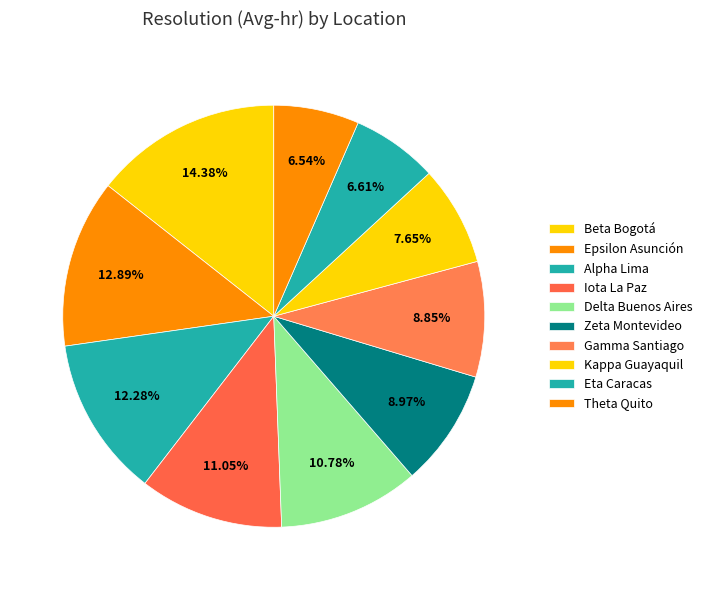

Which slice is the smallest?

Theta Quito